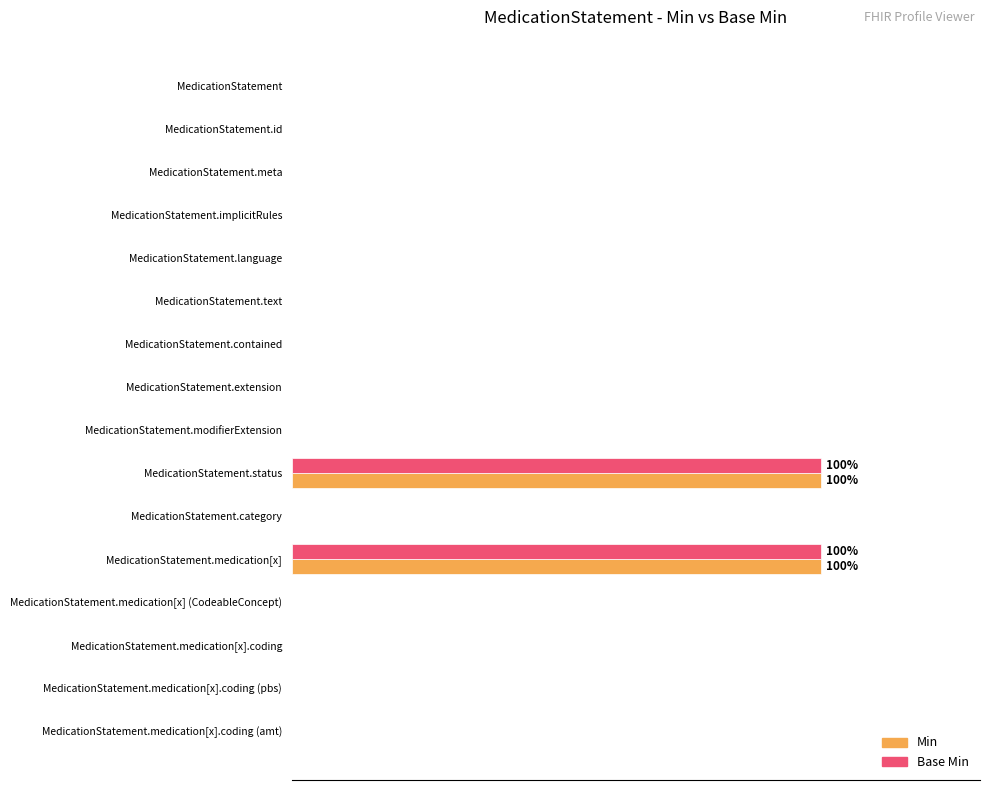

What are all the series names shown in the legend?

Min, Base Min